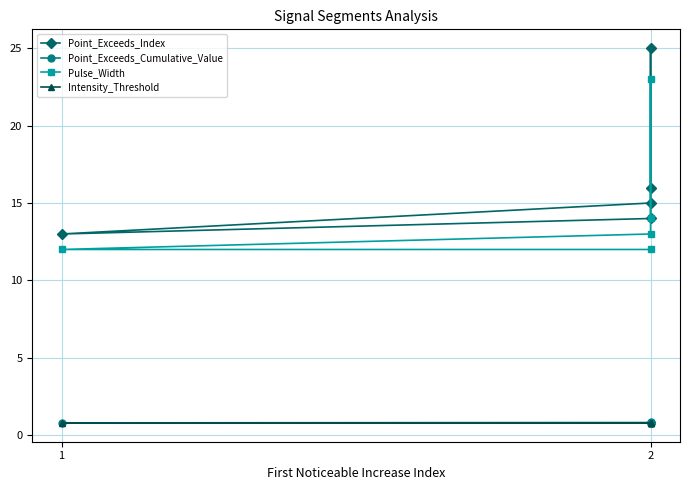

Where is Intensity_Threshold nearest to the value 0?

2